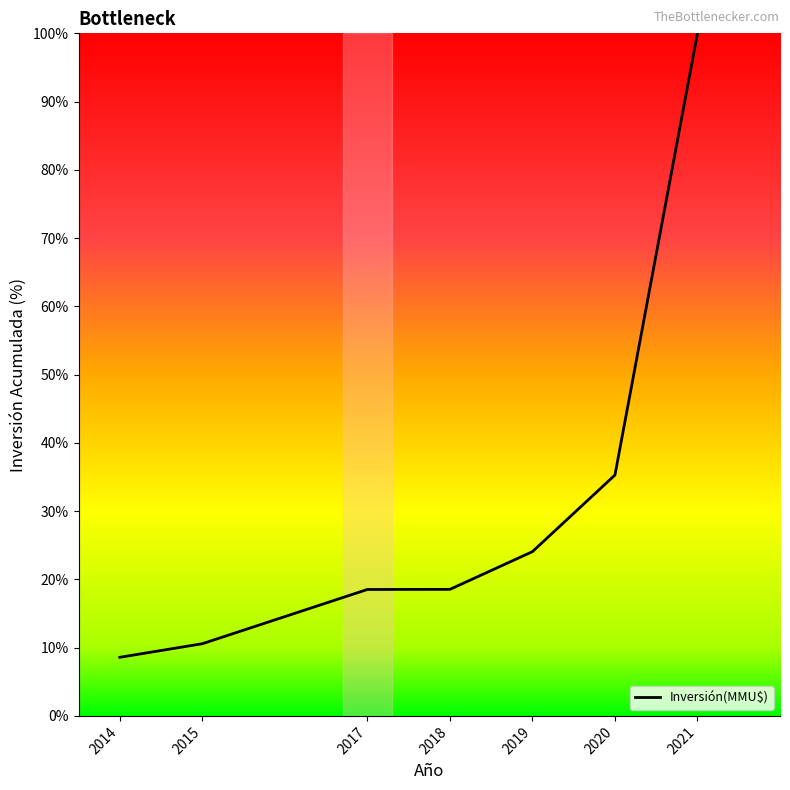

What is the change in value from 2017 to 2021?

+81.5